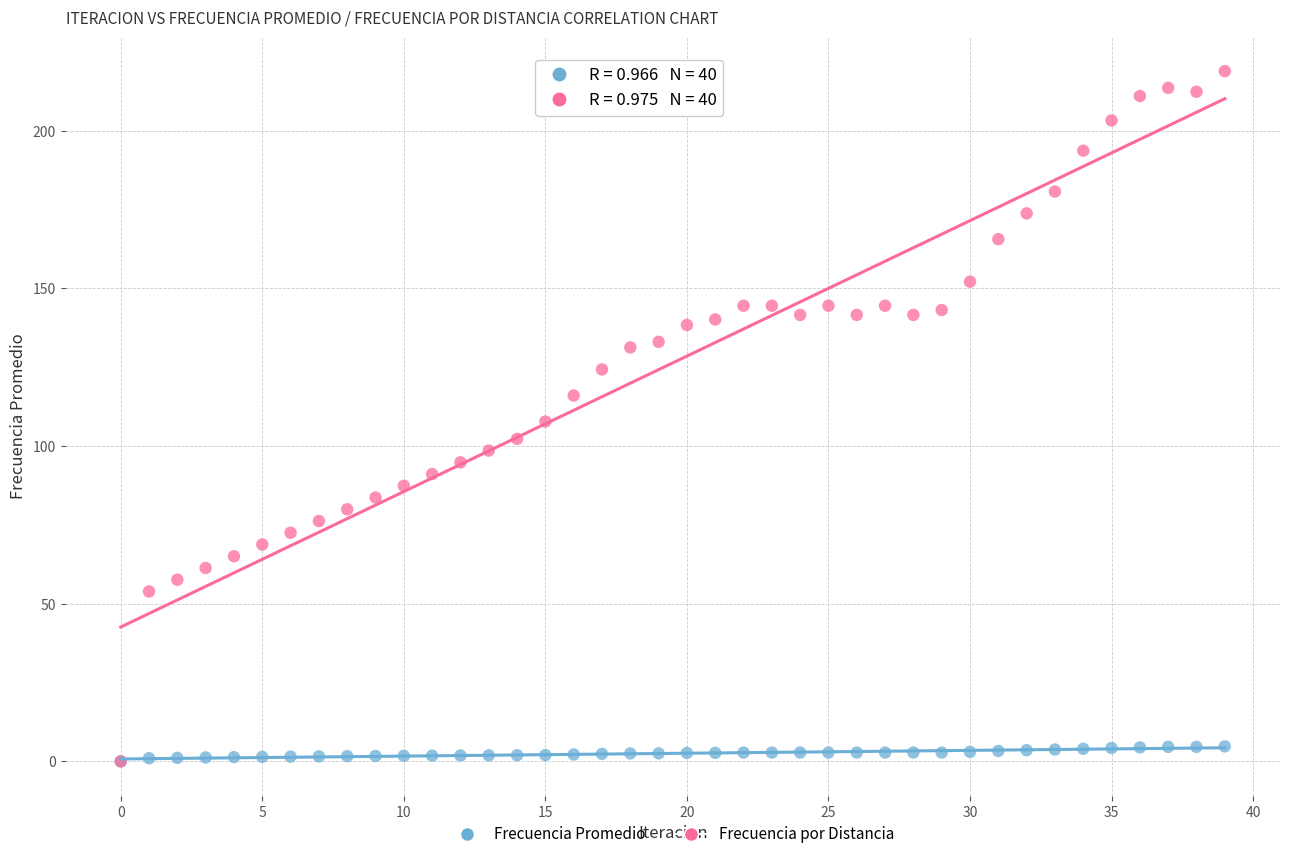

What are all the series names shown in the legend?

Frecuencia Promedio, Frecuencia por Distancia